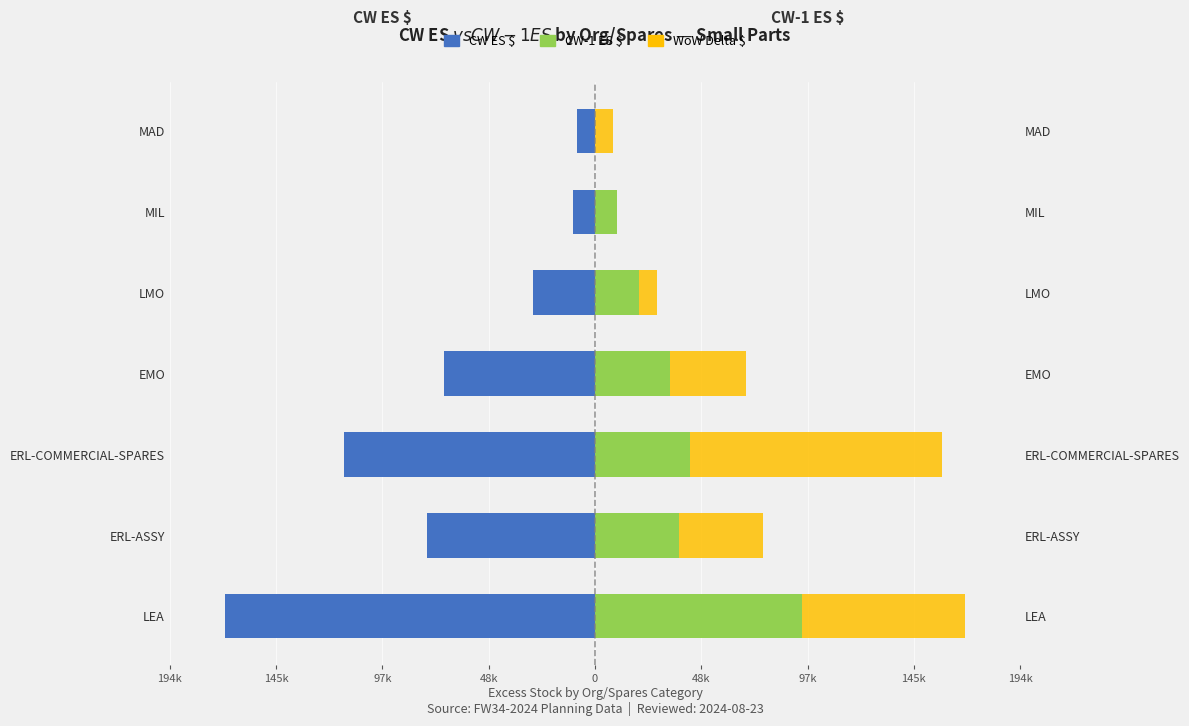

Which series changed the most between LMO and MAD?

CW-1 ES $